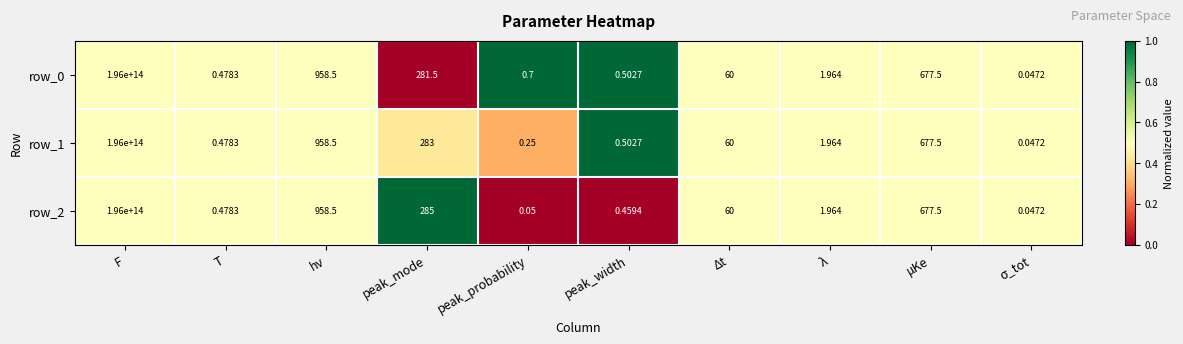

At which label does row_0 reach its peak?

F